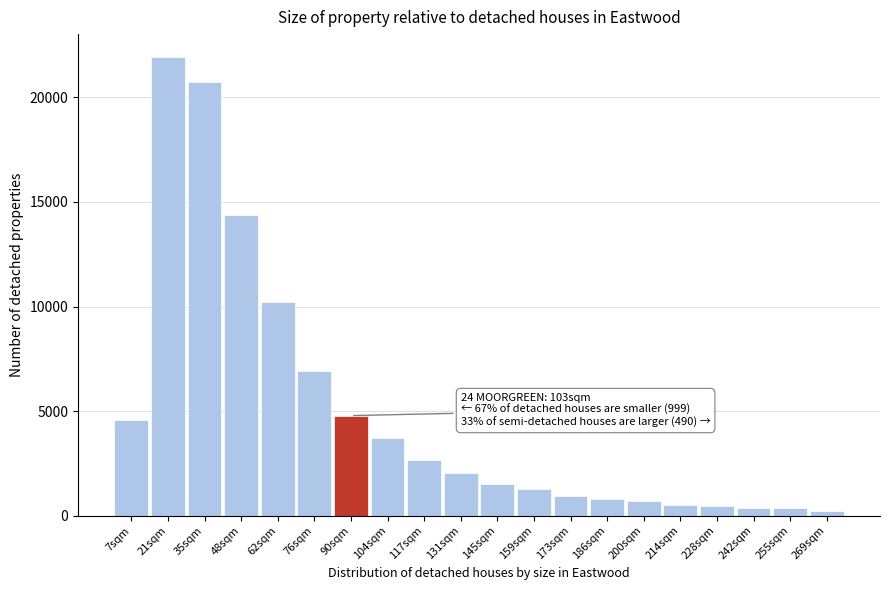

Between 35sqm and 173sqm, which is larger?

35sqm